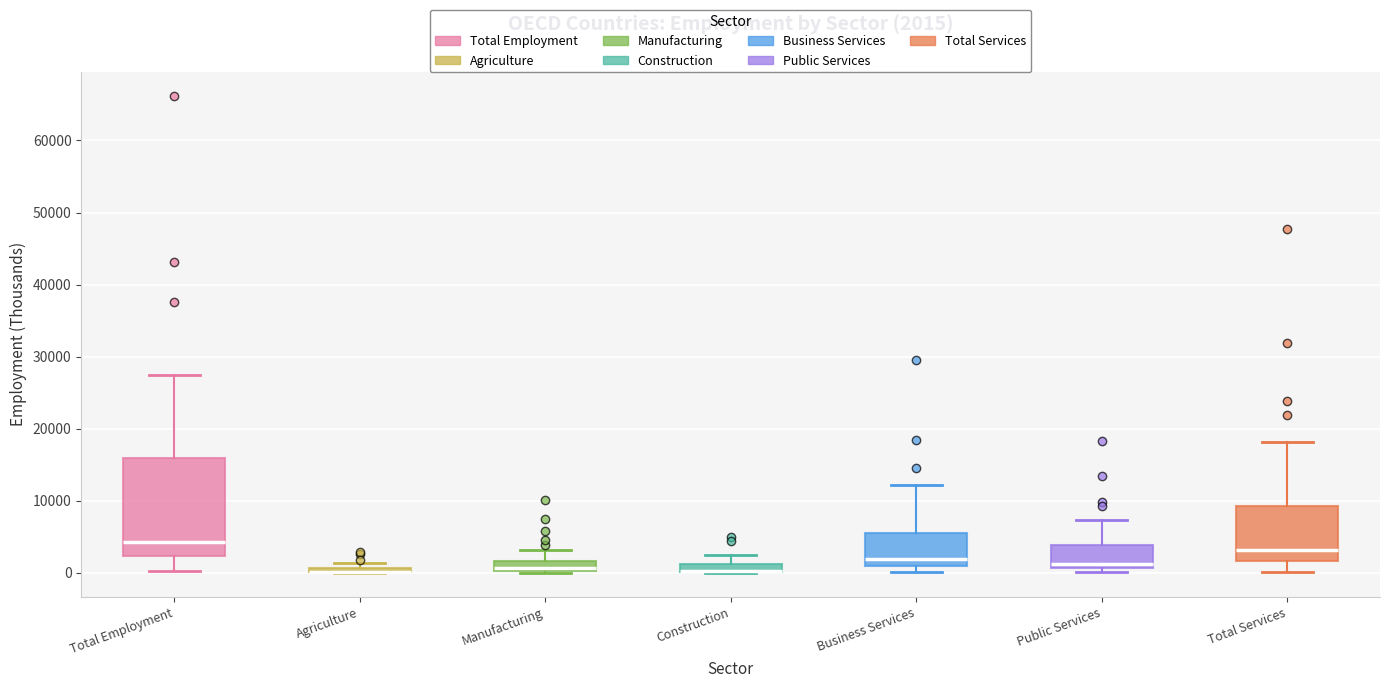

Comparing the boxes themselves (not the whiskers), which one is the tallest?

Total Employment